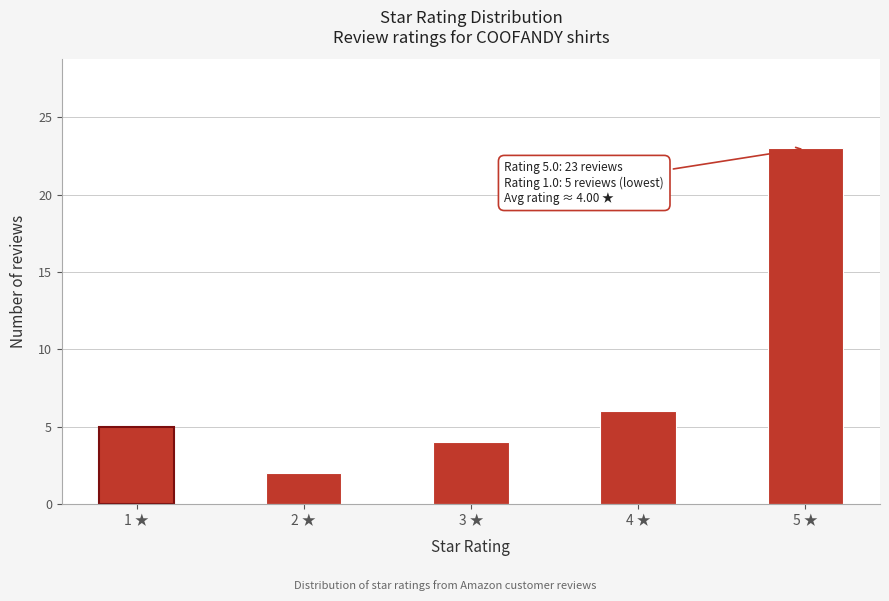

Reading left to right, what are all the values shown in this chart?

5	2	4	6	23